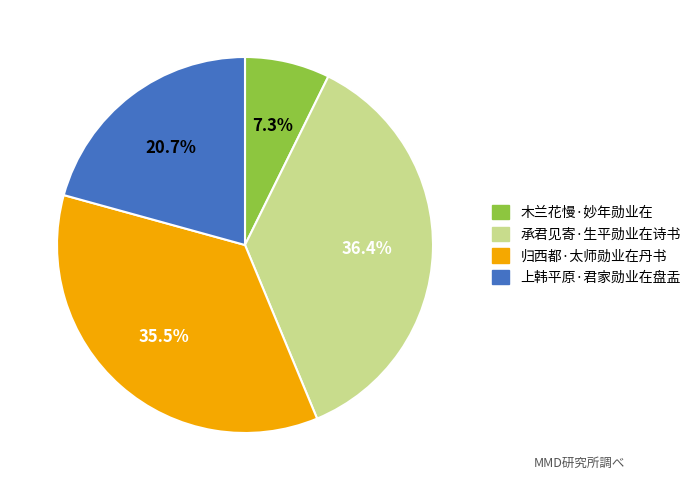

What is the smallest slice in the pie chart?

木兰花慢·妙年勋业在